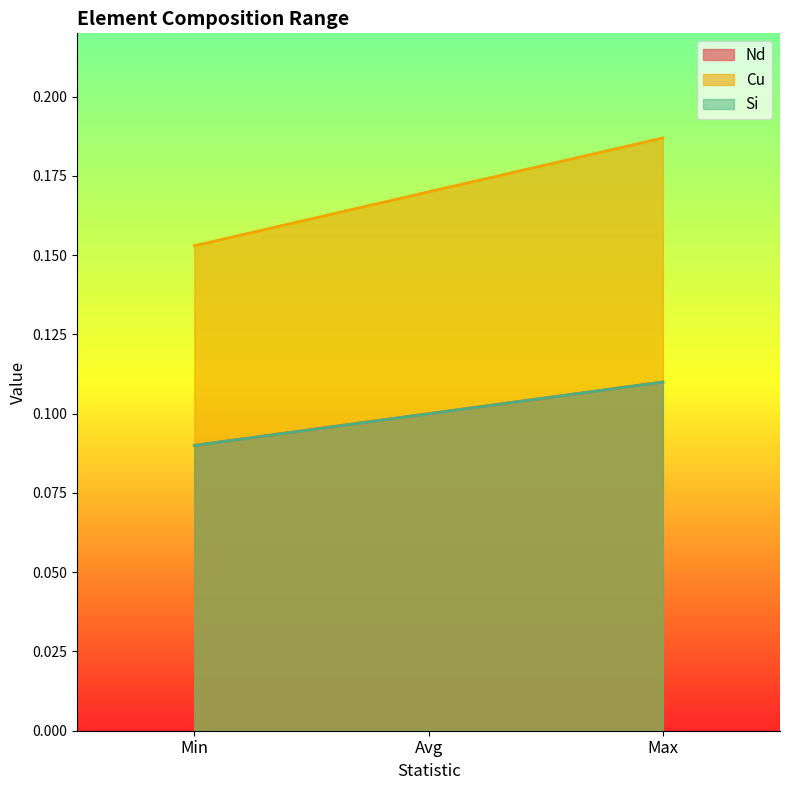

Which has a higher value, Max or Min?

Max